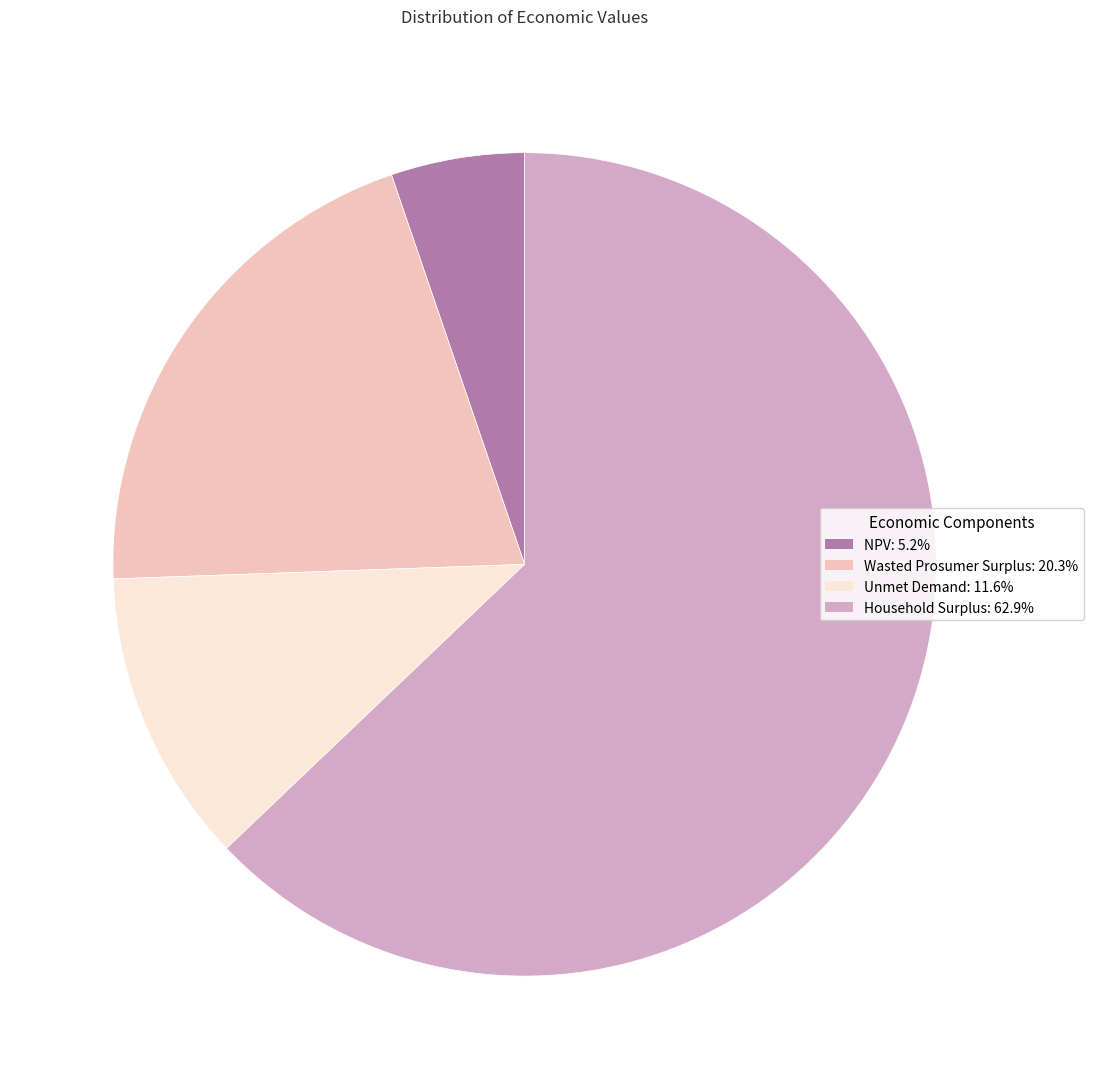

What is the largest slice in the pie chart?

Household Surplus